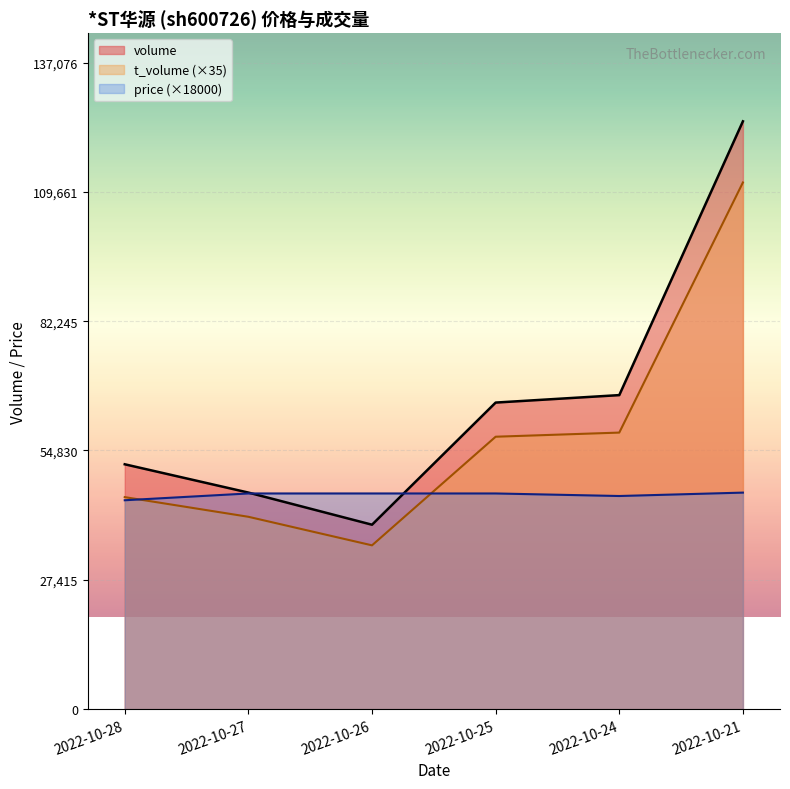

At which label does price reach its minimum?

2022-10-28